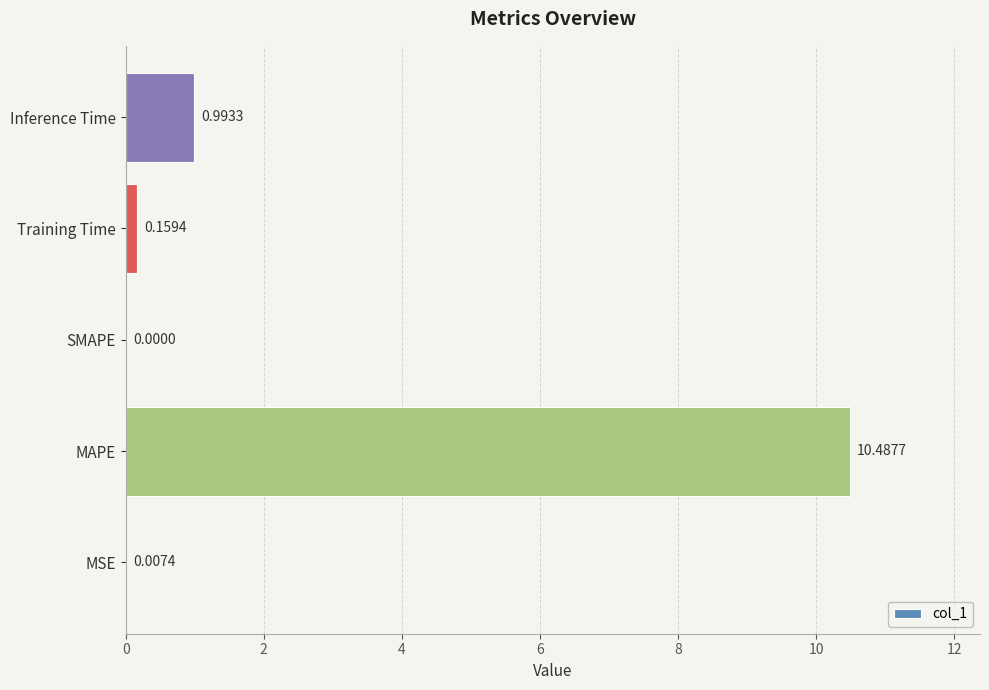

What is the sum of all values?

11.6